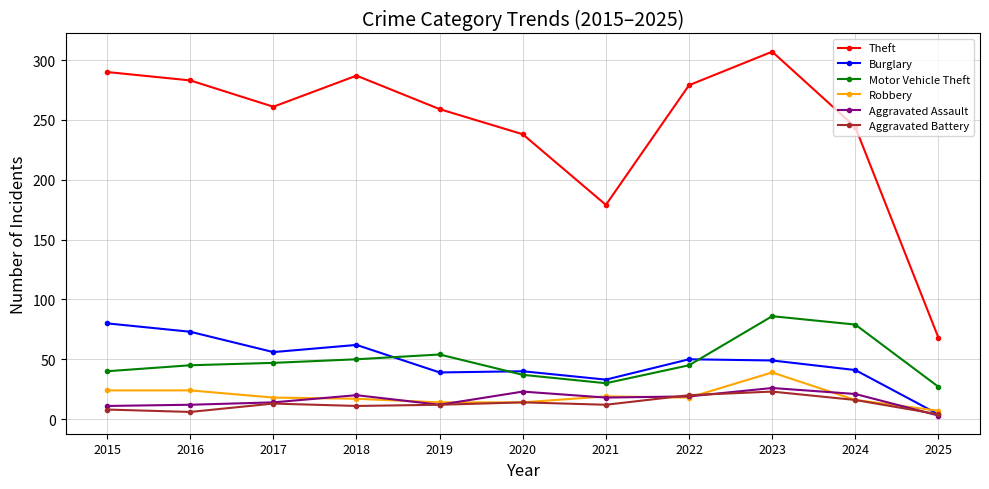

Read the Aggravated Assault value at 2015.

11